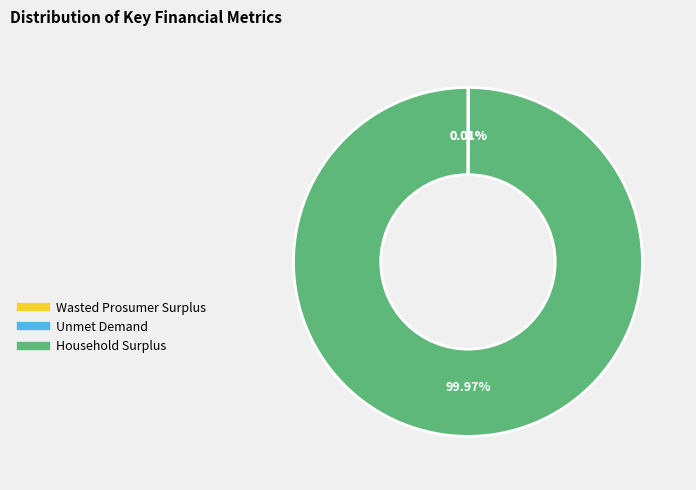

To the nearest percent, what percentage of the pie is Household Surplus?

100%